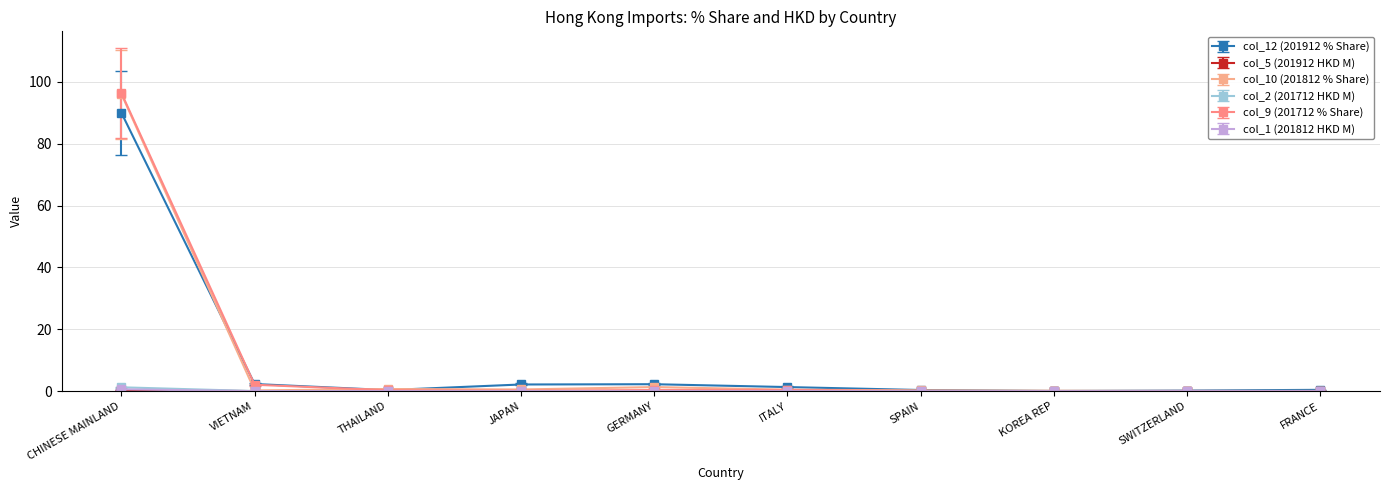

In col_12 (201912 % Share), how many points are lower than both neighbors (excluding endpoints)?

2